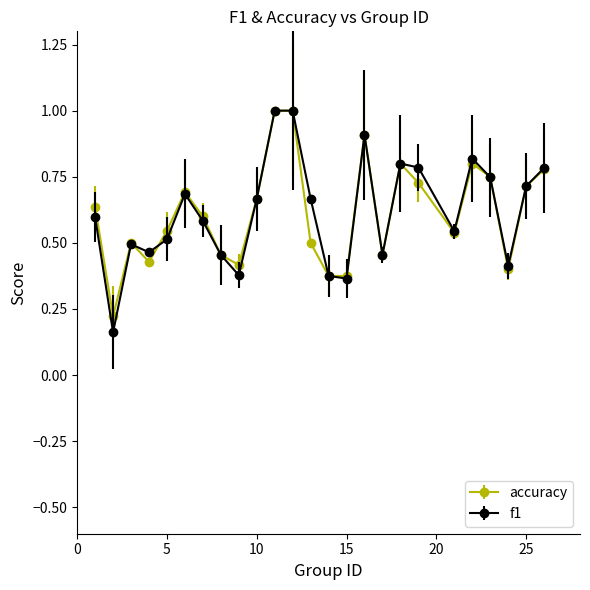

Which series has the largest range (max minus min)?

f1